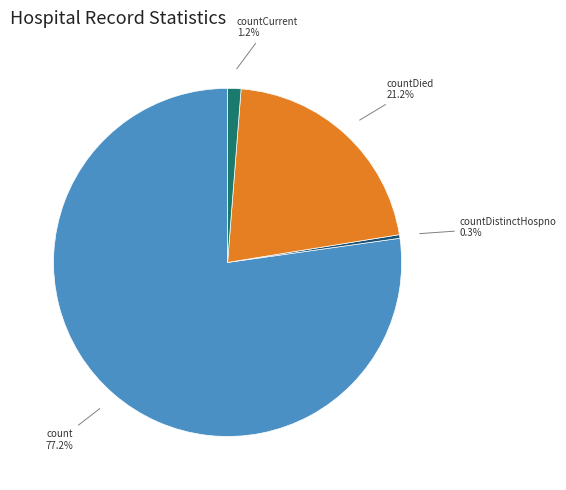

Is count the majority of the pie?

Yes